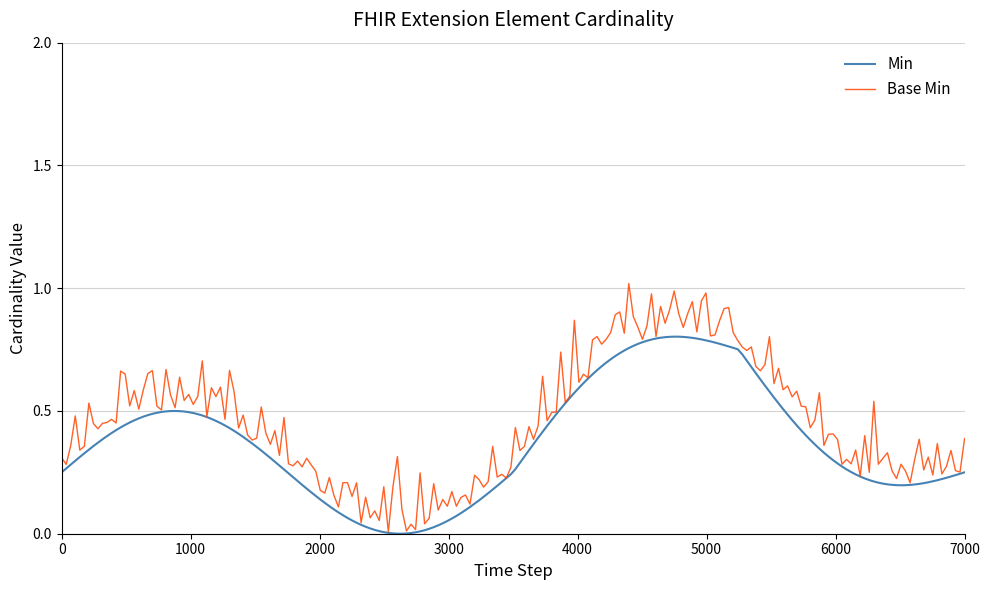

Rank the series by their maximum value, from lowest to highest.

Min, Base Min